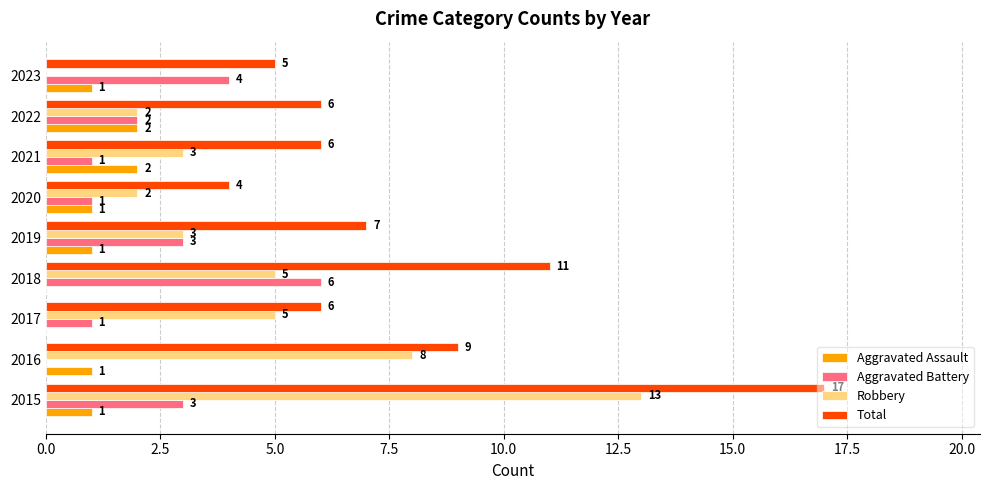

What is the total value across all series at 2015?

34